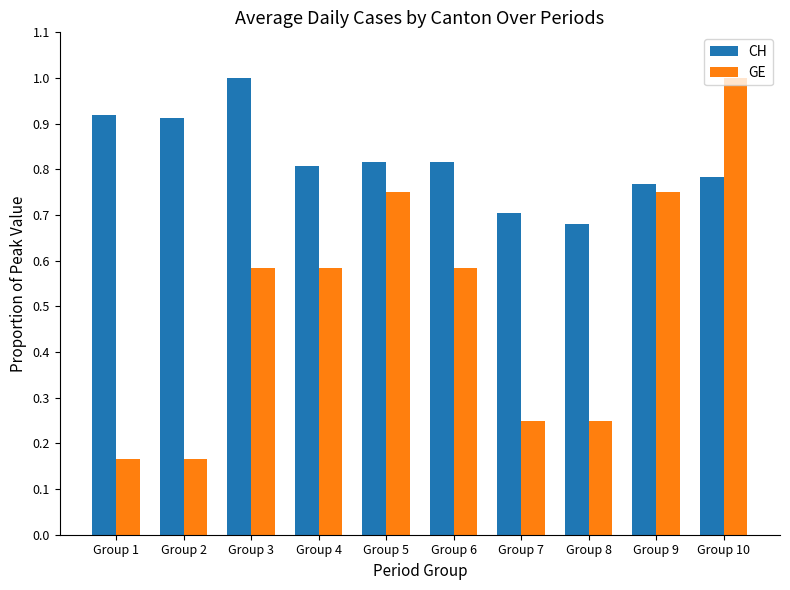

What is the sum of the CH values at Group 10 and Group 9?

1.6